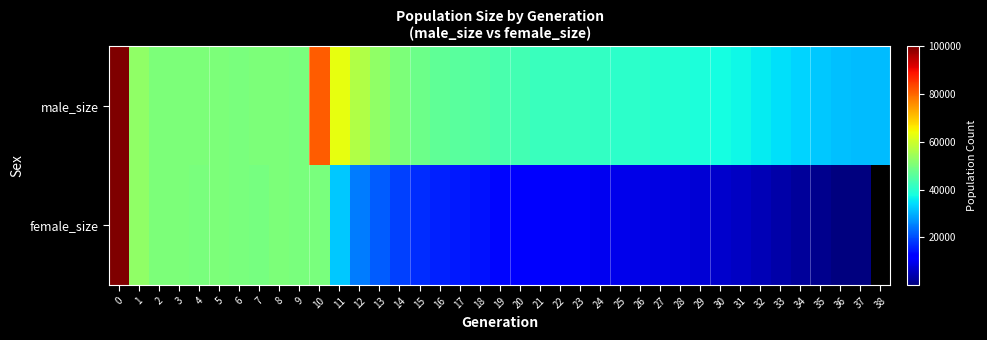

What is the minimum value shown in the chart?

15.0